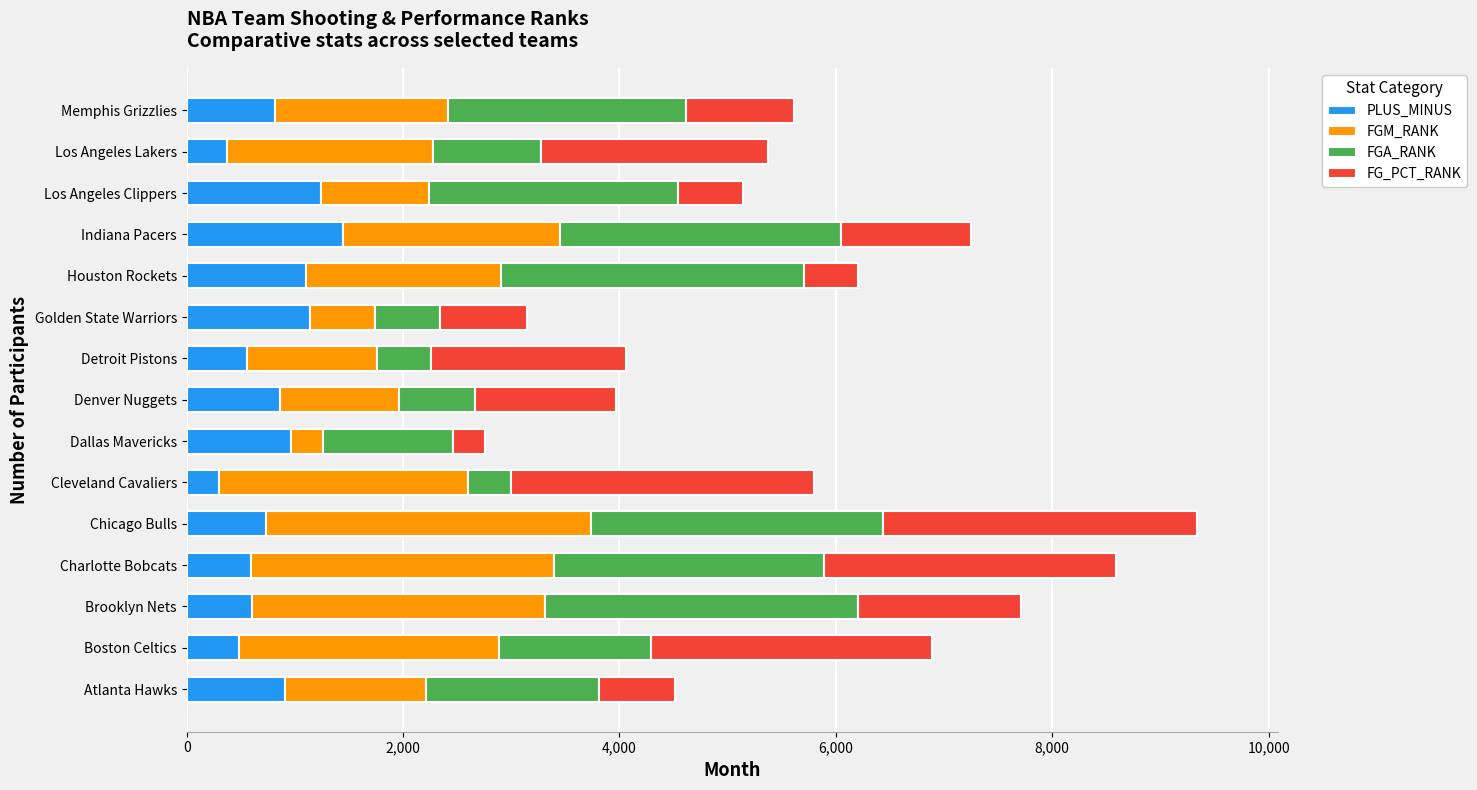

Which category has the highest value in the PLUS_MINUS series?

Indiana Pacers